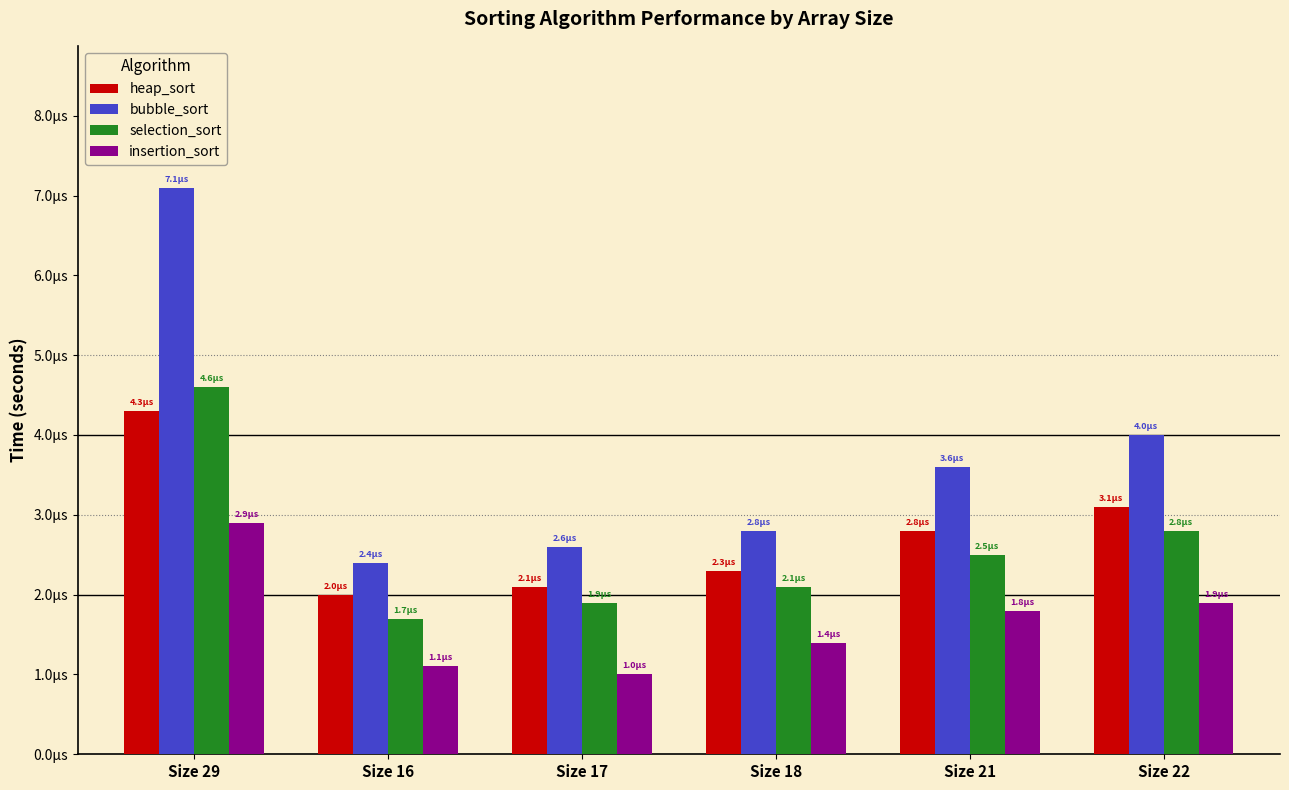

Which series changed the most between Size 18 and Size 22?

bubble_sort